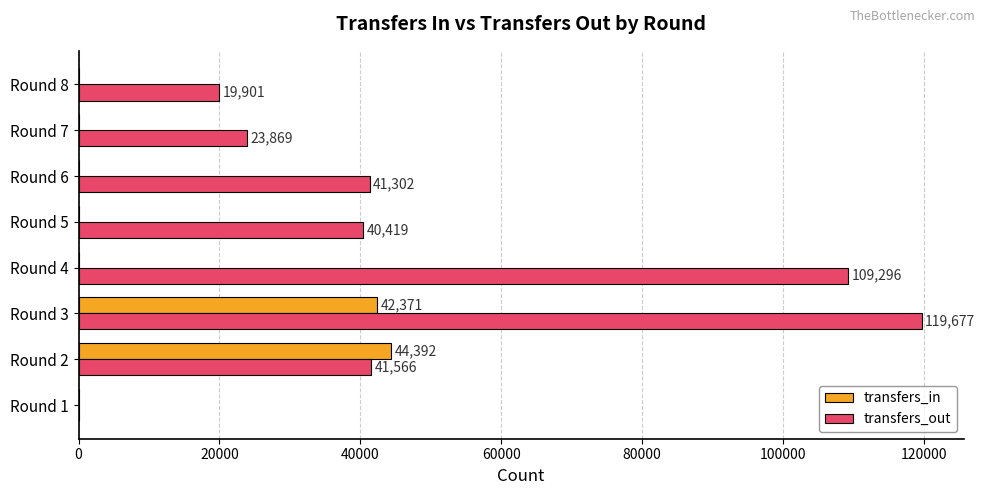

What is the sum of the transfers_out values at Round 5 and Round 7?

64288